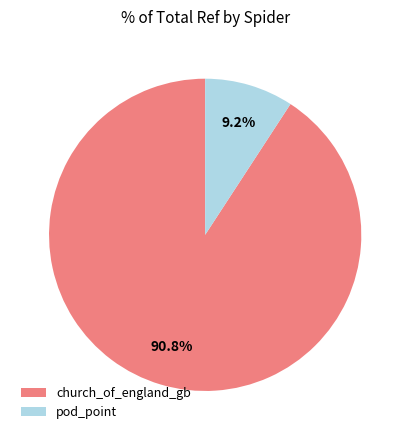

Which slice represents more than half of the pie?

church_of_england_gb